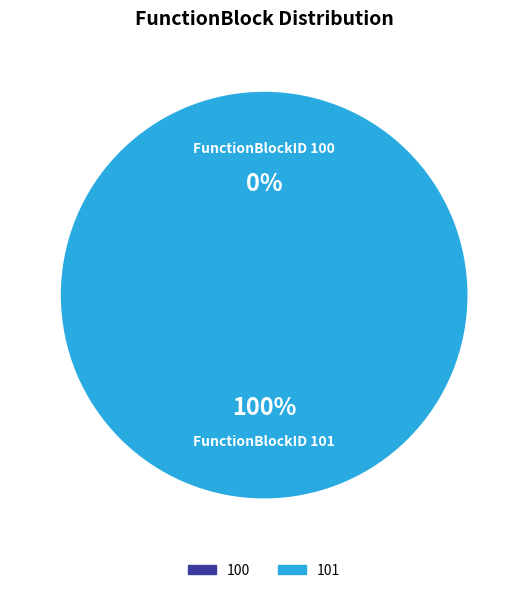

To the nearest percent, what is the difference between the 100 and 101 slice percentages?

100%